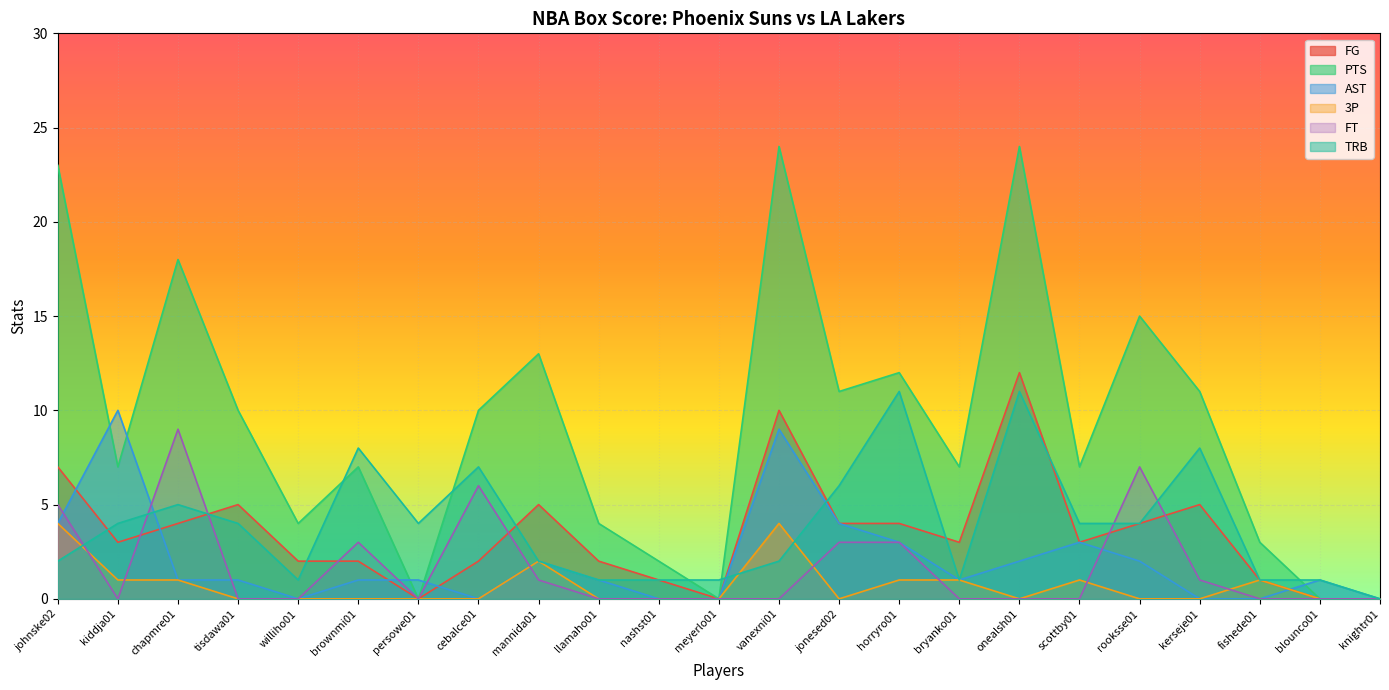

True or false: PTS has a value of 18 at chapmre01.

True